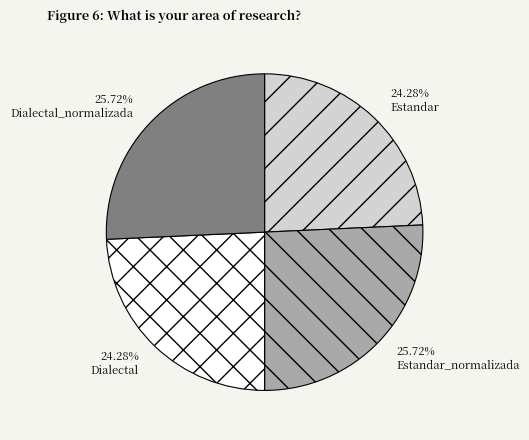

To the nearest percent, what is the combined percentage of Estandar_normalizada and Dialectal_normalizada?

51%